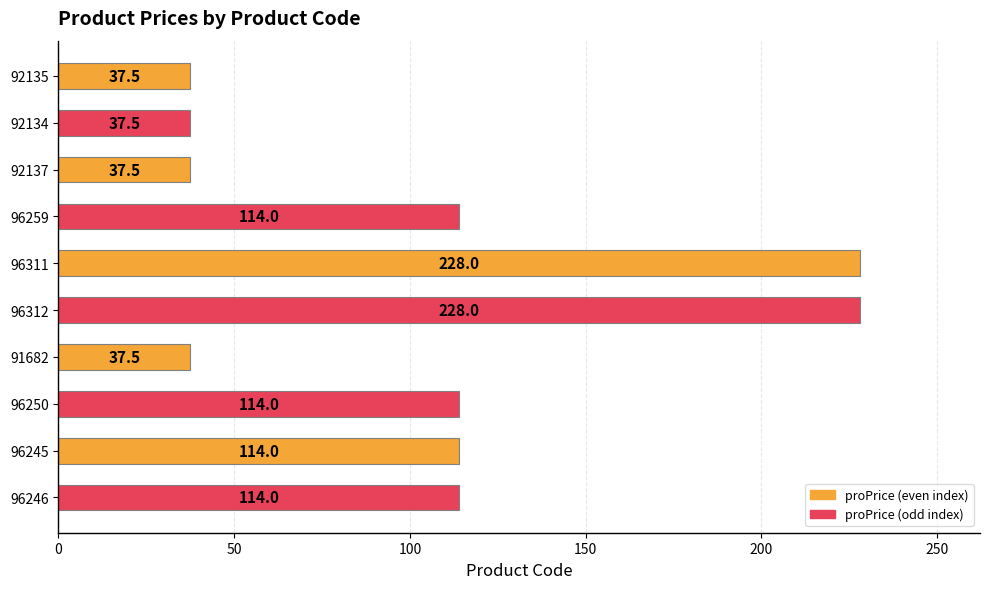

What is the average value?

106.2